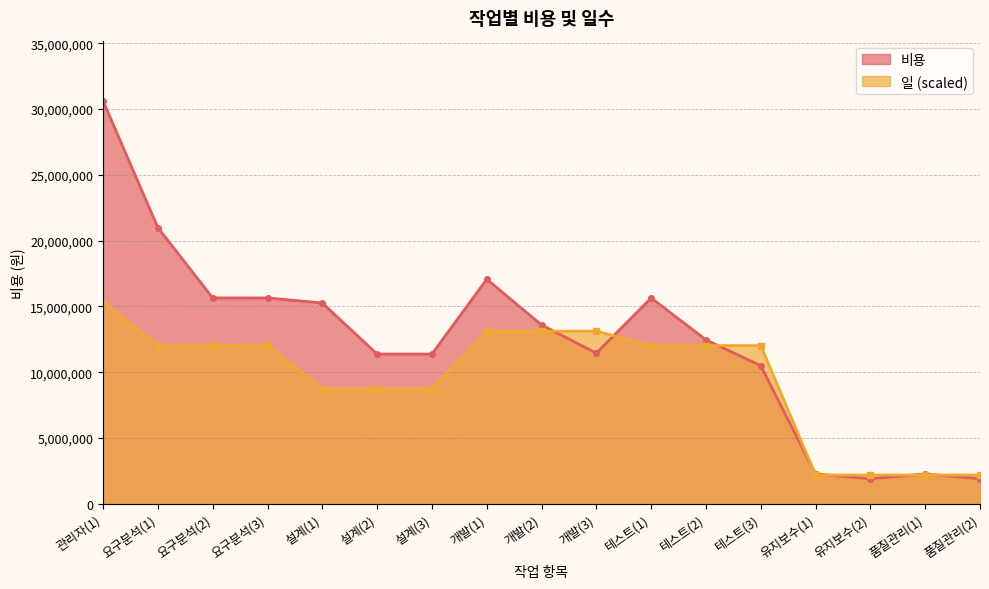

What is the value of the 비용 point at the 14th from the left?

2265370.0